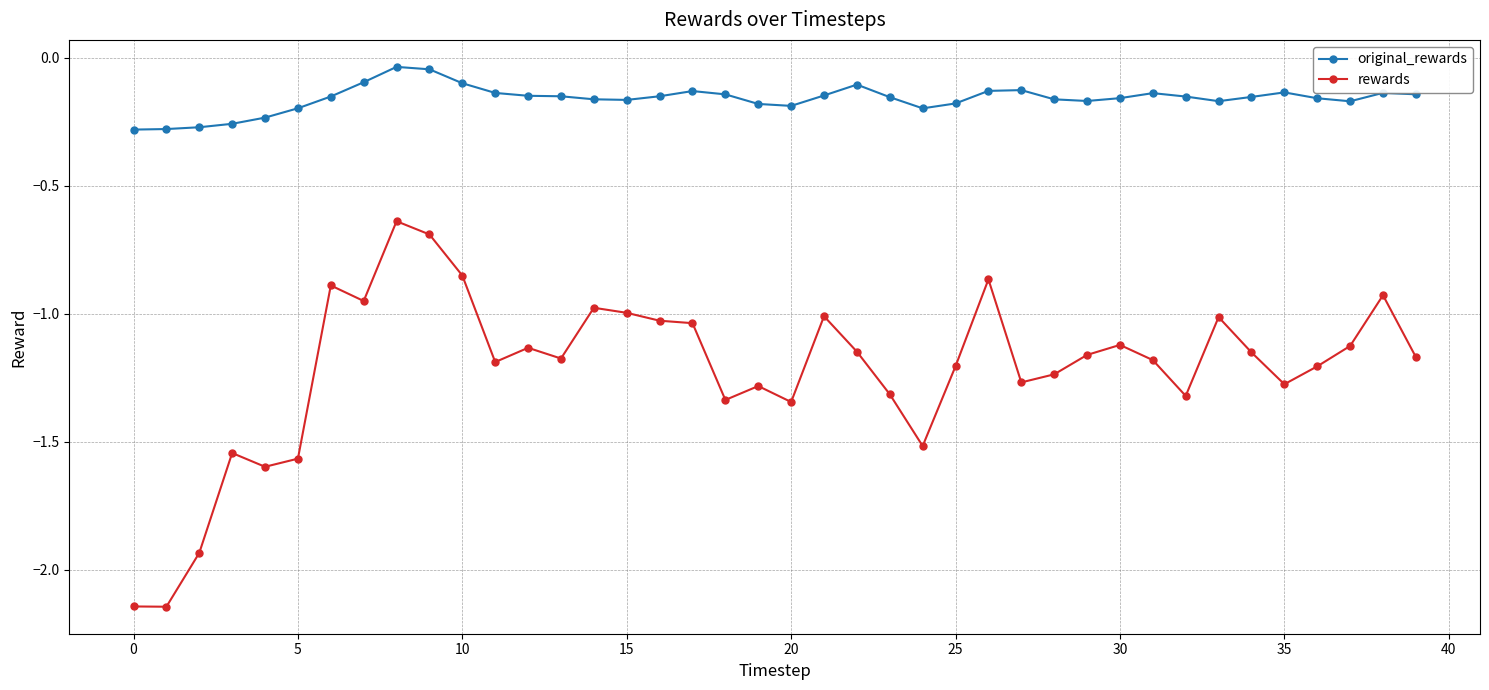

Rank the series by their maximum value, from lowest to highest.

rewards, original_rewards